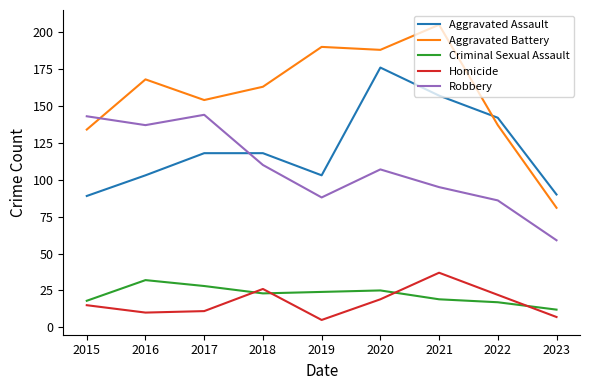

At how many categories does at least one series exceed 131?

8